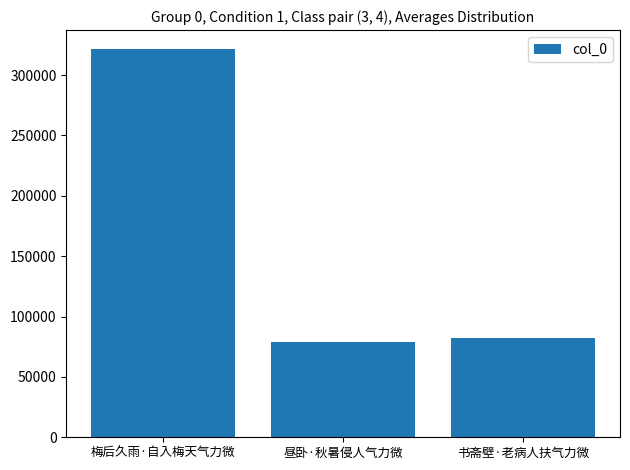

How many distinct data groups are displayed?

1